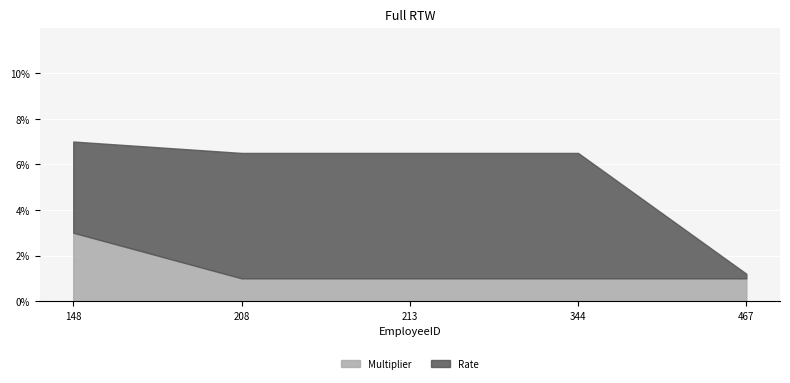

True or false: Rate and Multiplier cross at least once.

False